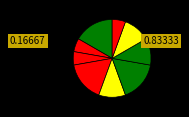

How many slices are in this pie chart?

9